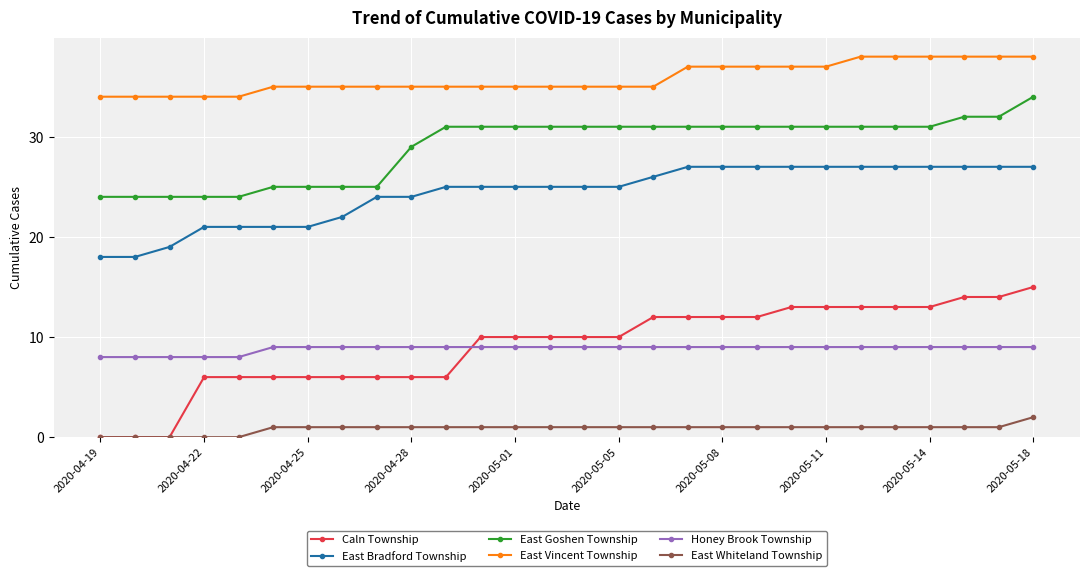

List the series in order of their peak value, highest first.

East Vincent Township, East Goshen Township, East Bradford Township, Caln Township, Honey Brook Township, East Whiteland Township